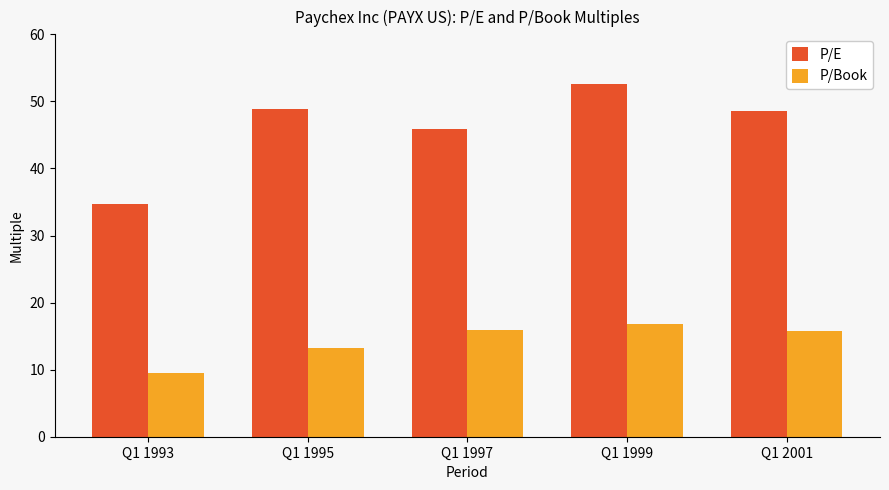

True or false: P/Book has a value of 15.7 at Q1 2001.

True